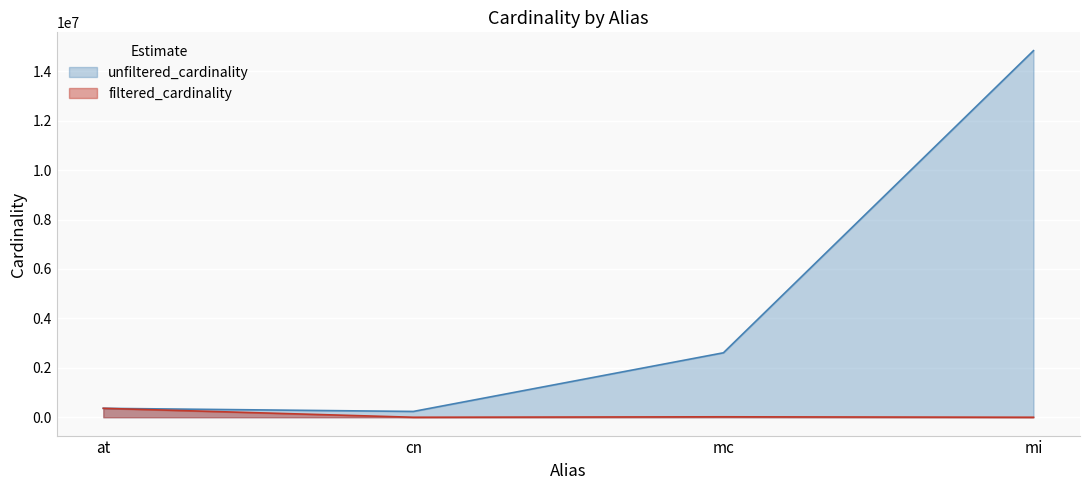

Reading right to left, list all the values displayed in this chart.

unfiltered_cardinality: 14835720	2609129	234997	361472
filtered_cardinality: 120	18507	1	361472